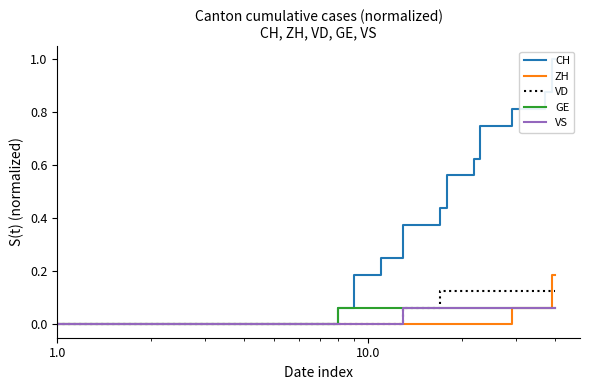

Is this an area chart (filled region under the line)?

No